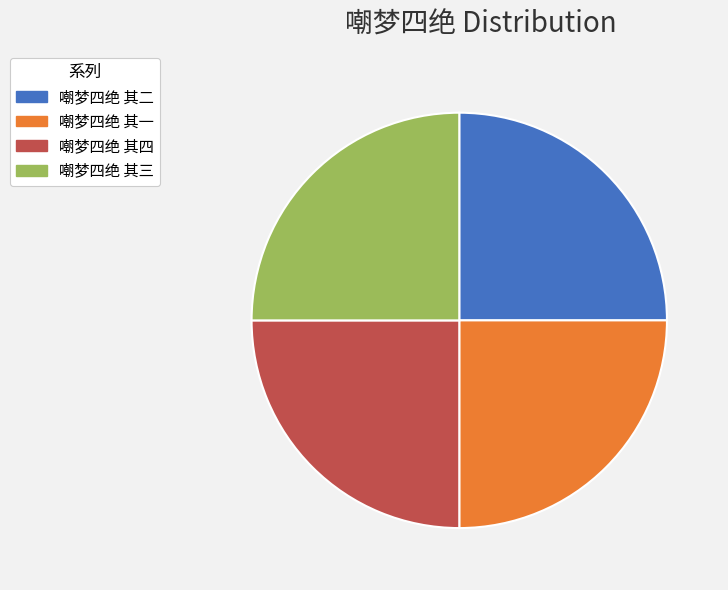

How many segments does this pie chart have?

4